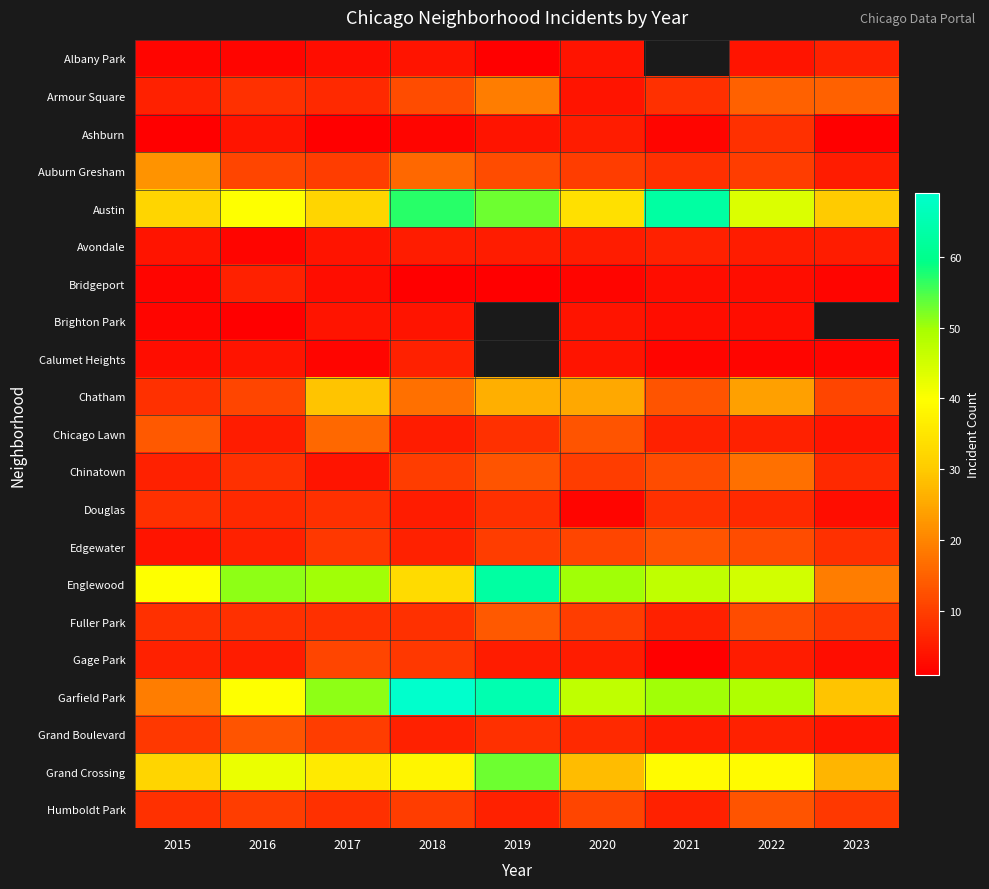

Which has a higher value, 2017 or 2018?

2018